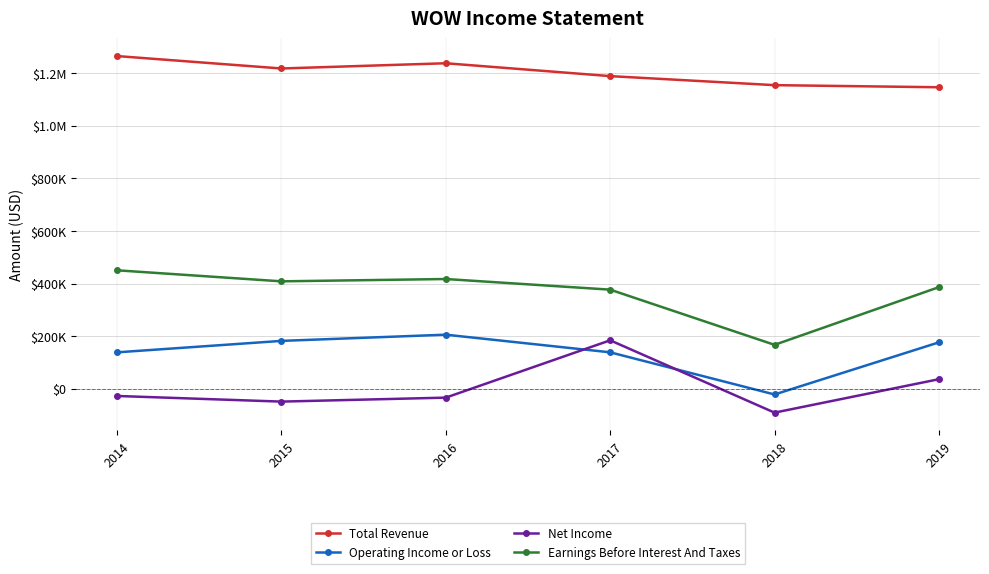

Does the chart have visible grid lines?

Yes